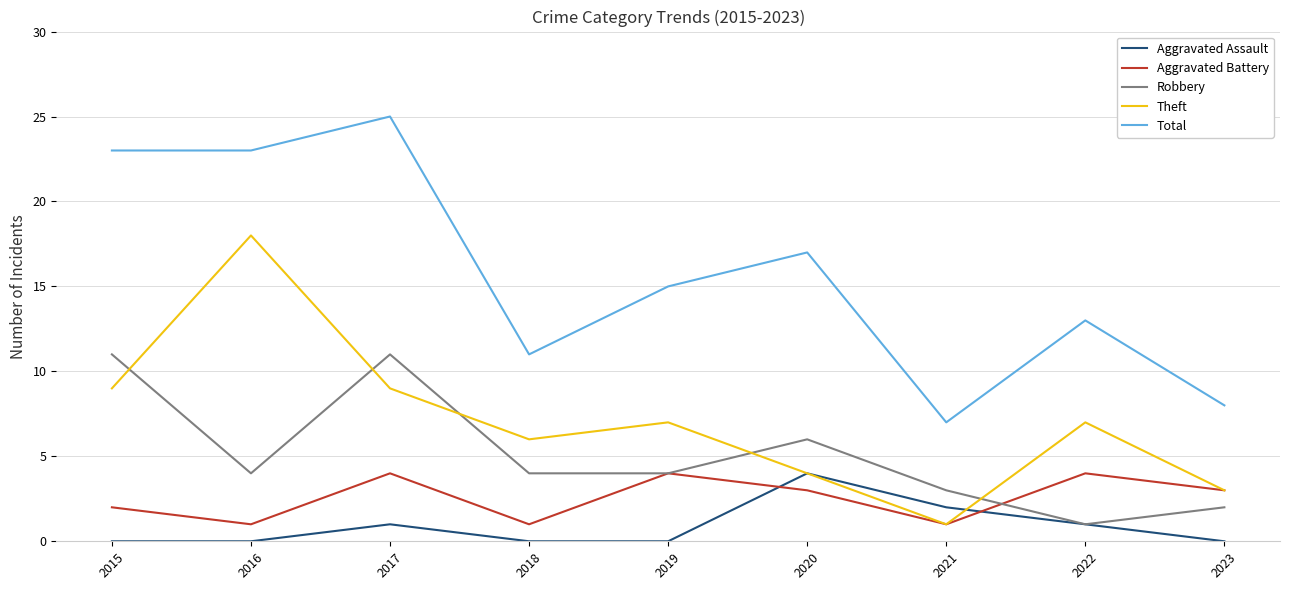

Which category has the highest value across all series?

2017